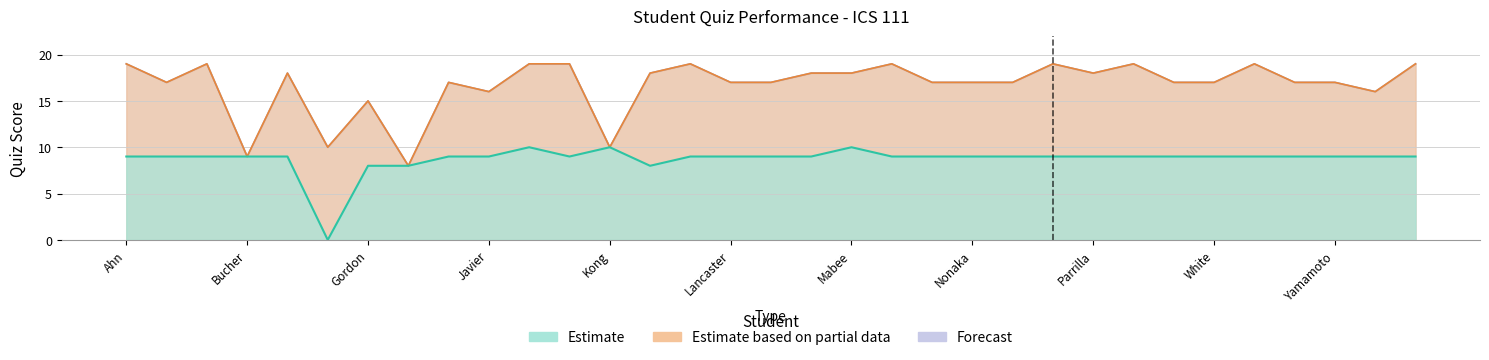

What is the label of the 6th point from the left?

Dunham